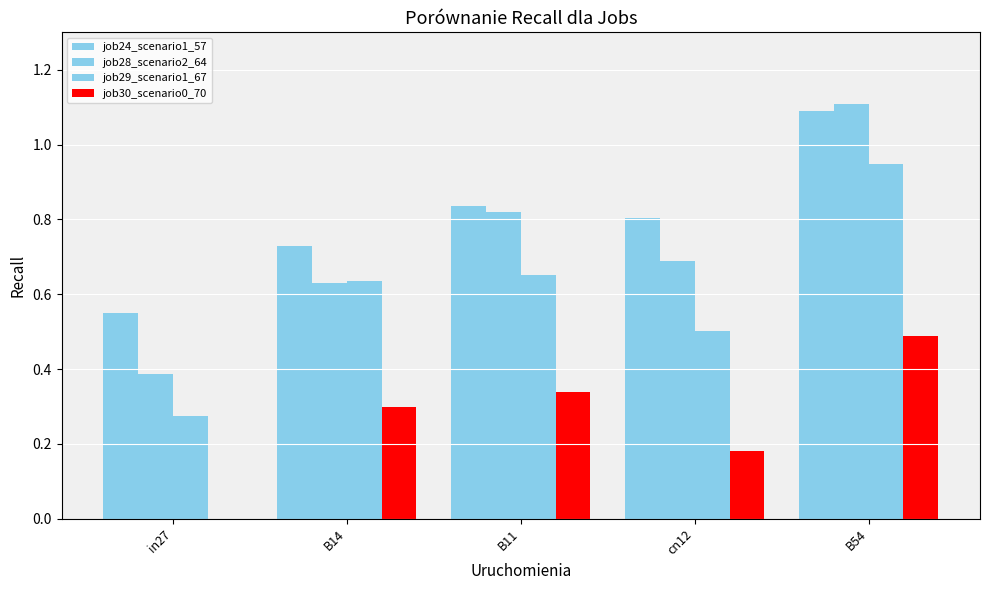

How many groups of bars are there?

5